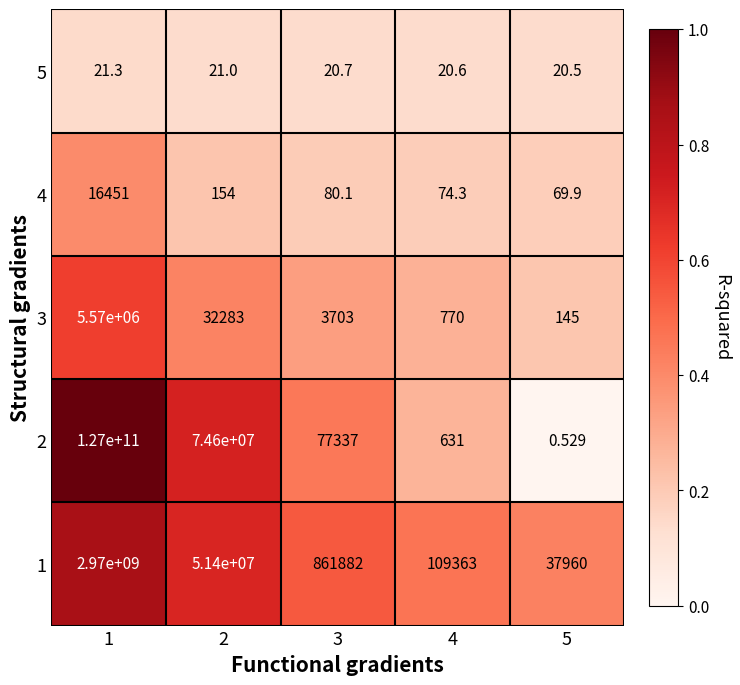

Is the value of 4 at 3 greater than the value of 2 at 5?

Yes